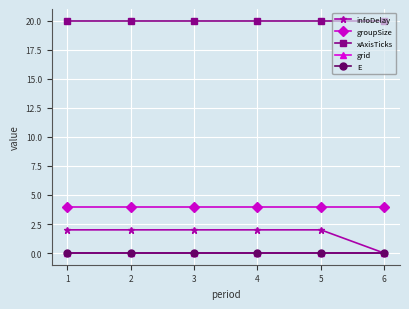

True or false: groupSize and xAxisTicks intersect in this chart.

False